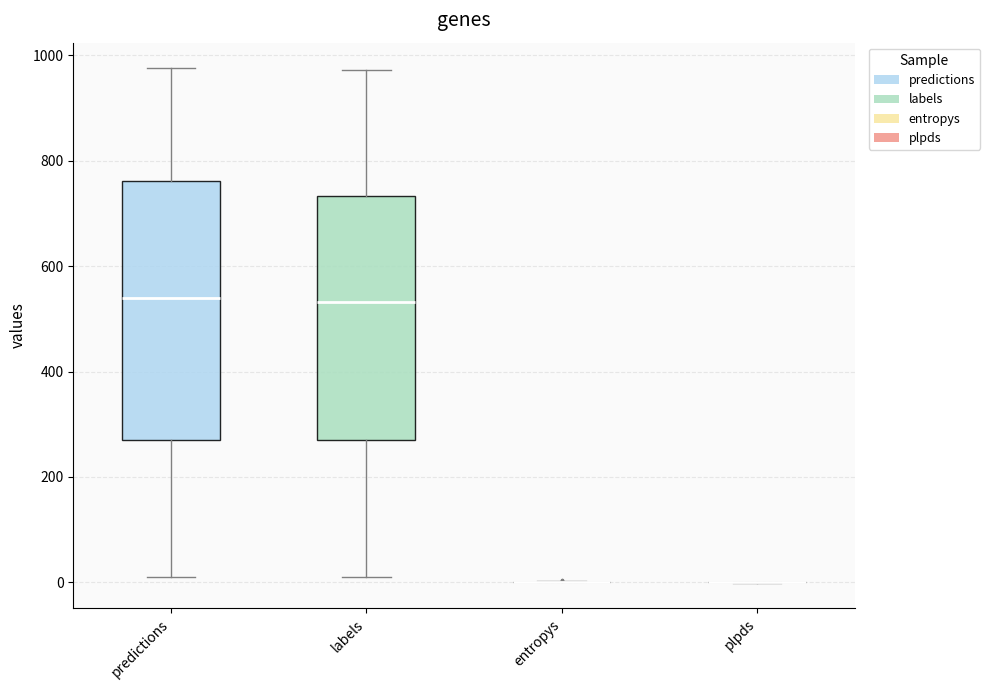

Comparing the boxes themselves (not the whiskers), which one is the tallest?

predictions